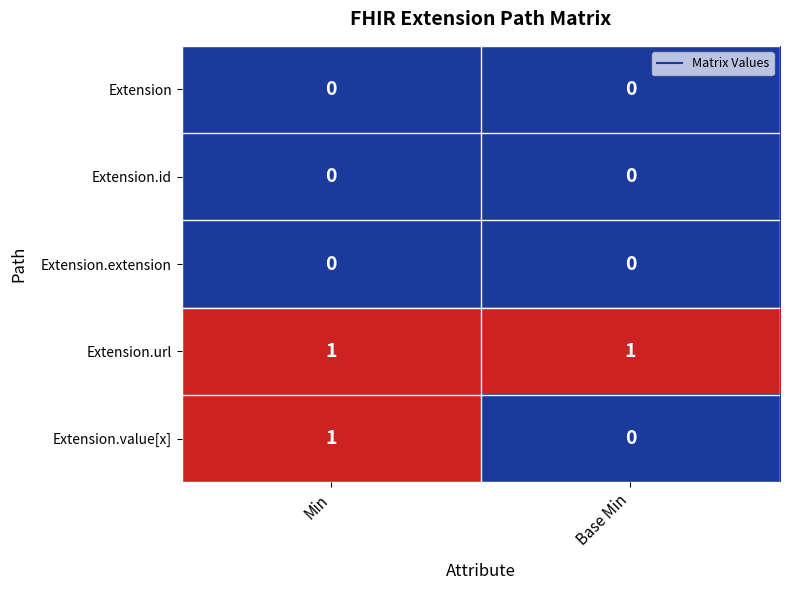

How many distinct data groups are displayed?

5